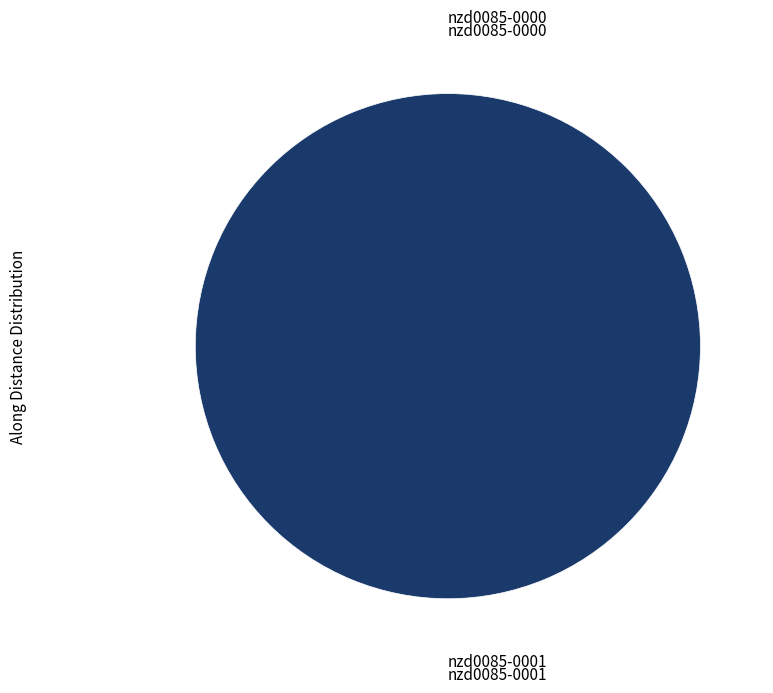

To the nearest percent, what is the difference between the largest and smallest slice percentages?

100%